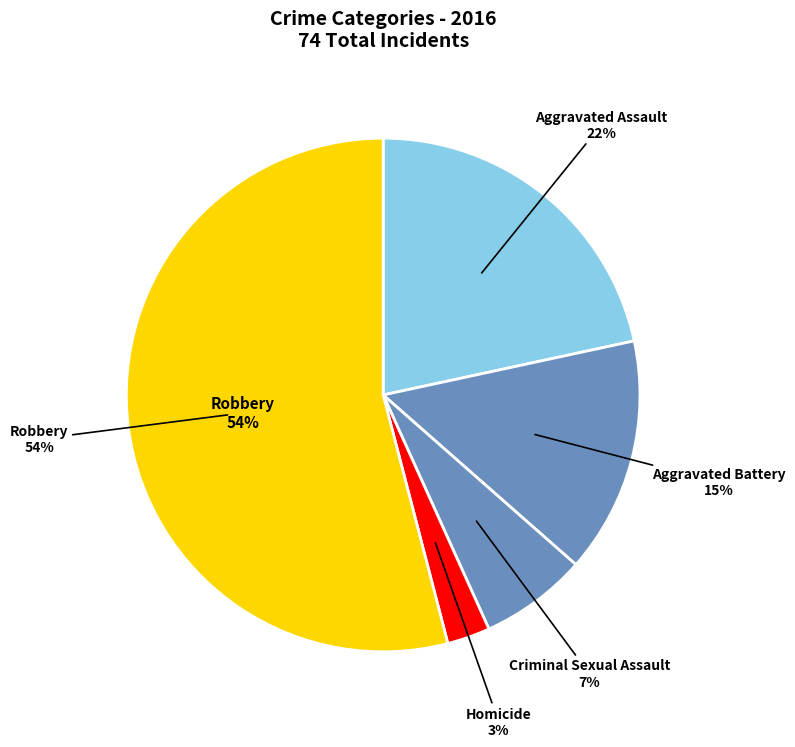

To the nearest percent, what is the difference between the largest and smallest slice percentages?

51%